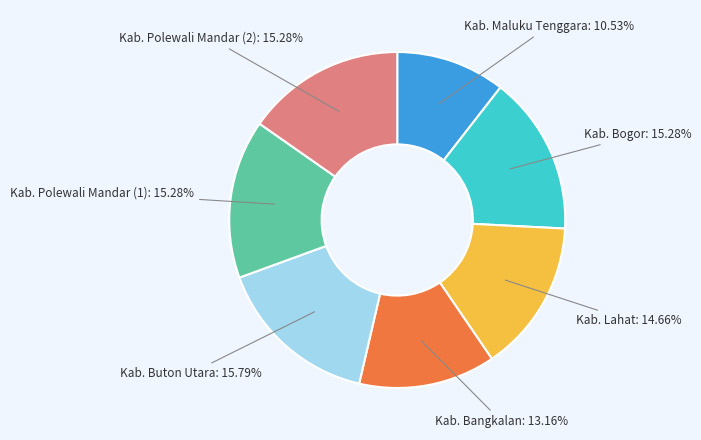

Does Kab. Buton Utara account for over 50% of the chart?

No